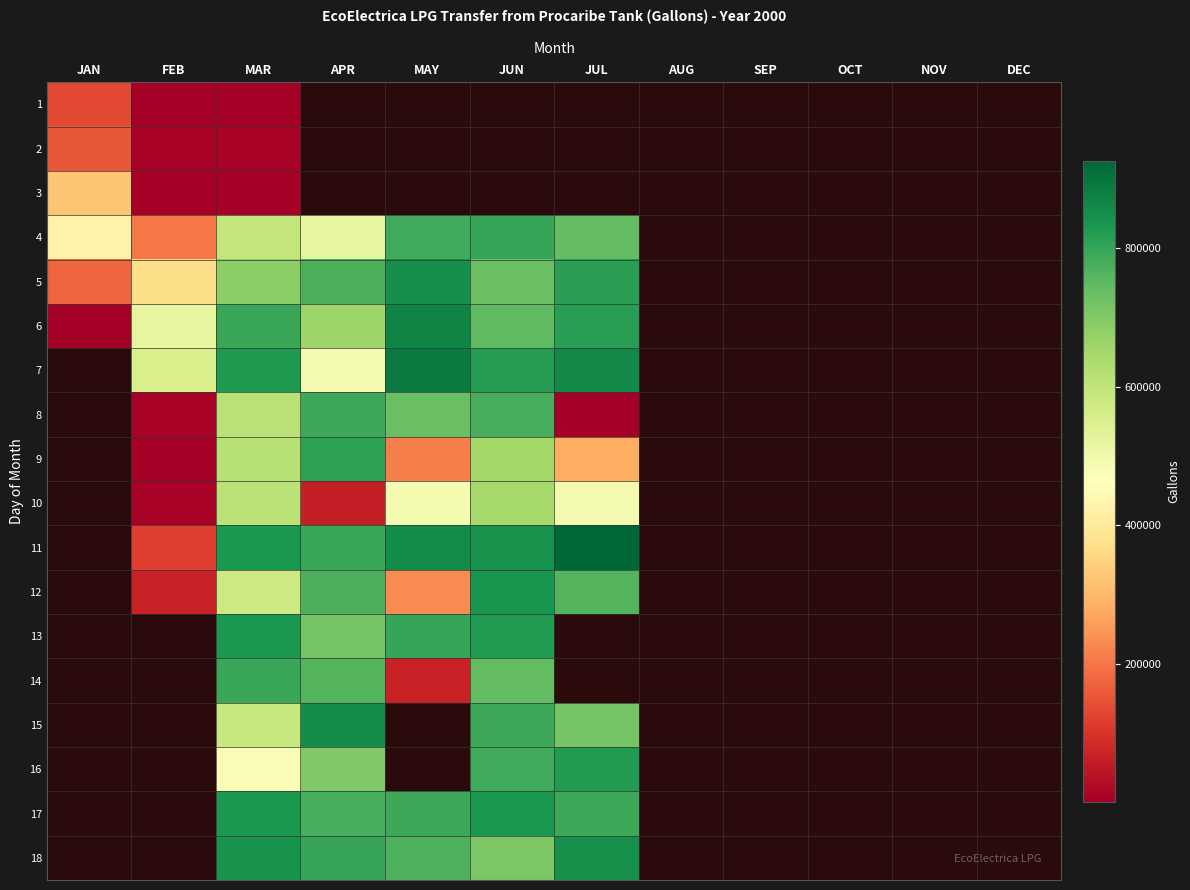

How many categories are shown in the chart?

12